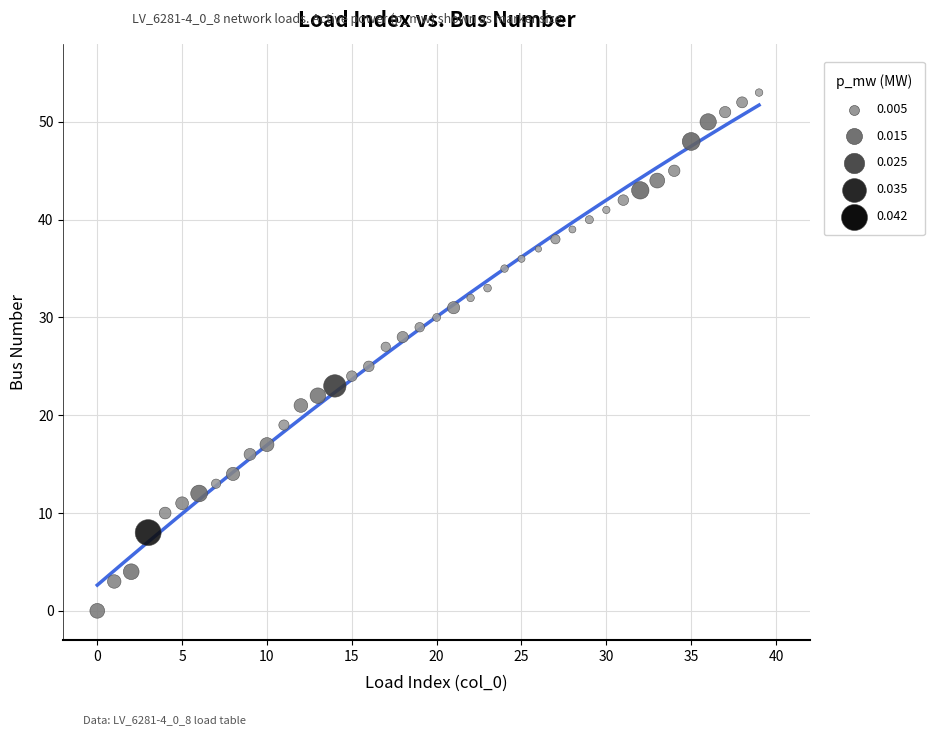

What is the range of Y values (max minus min)?

53